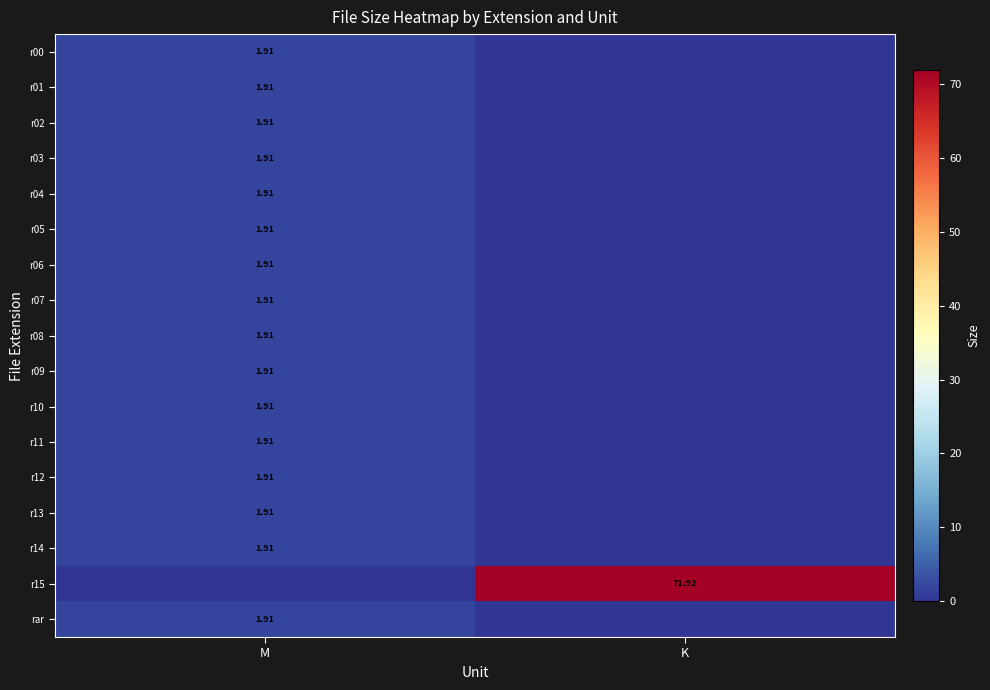

Which series has the widest spread of values?

r15